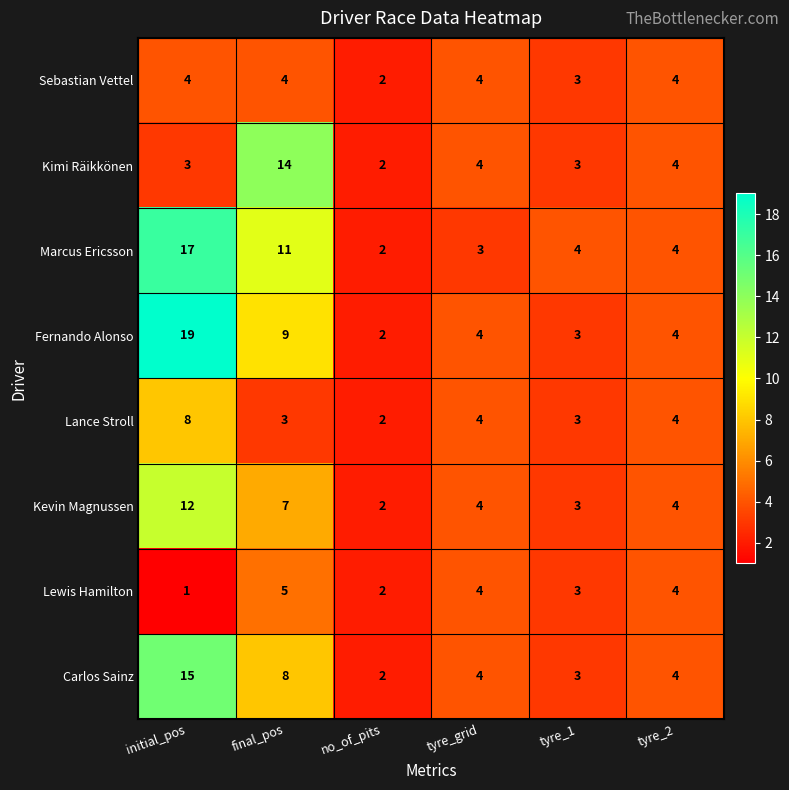

Which series changed the most between initial_pos and tyre_1?

Fernando Alonso